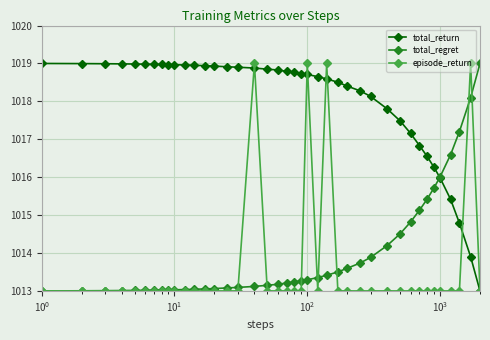

Count the episode_return values in the range 1013 to 1014.

36